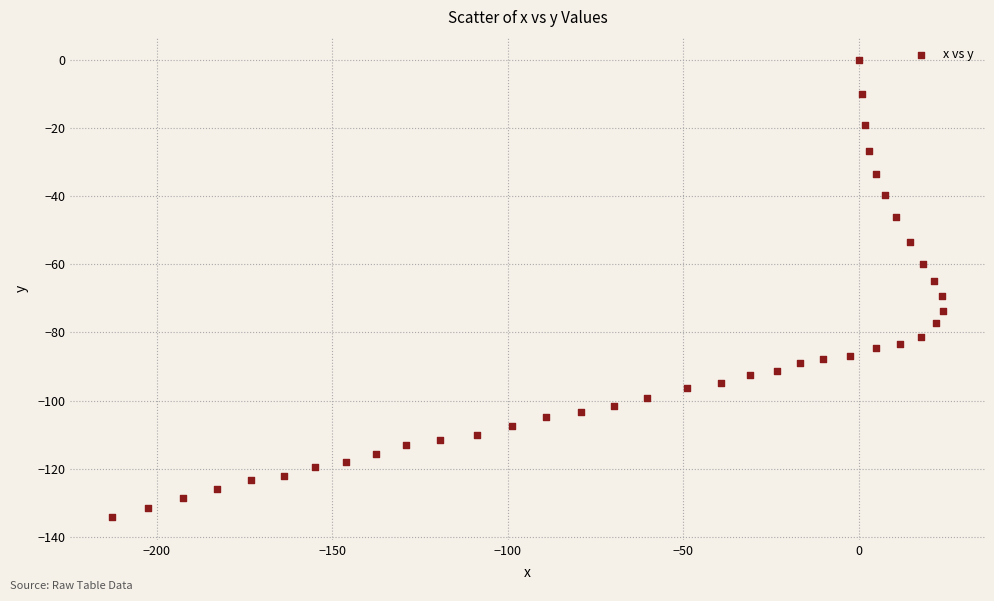

What is the range of Y values (max minus min)?

134.1